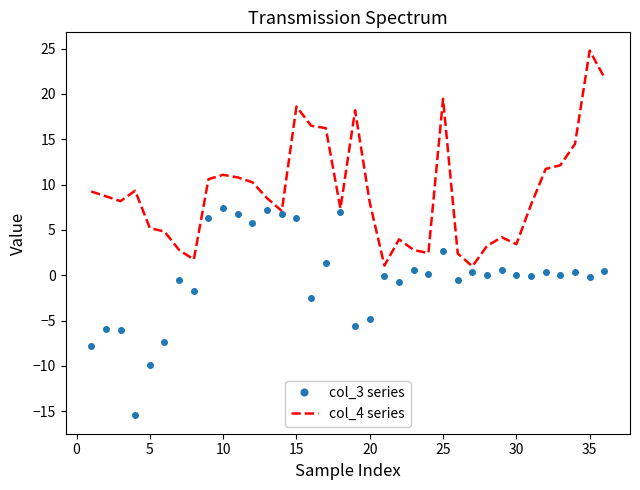

Which series has the largest total across all categories?

col_4 series